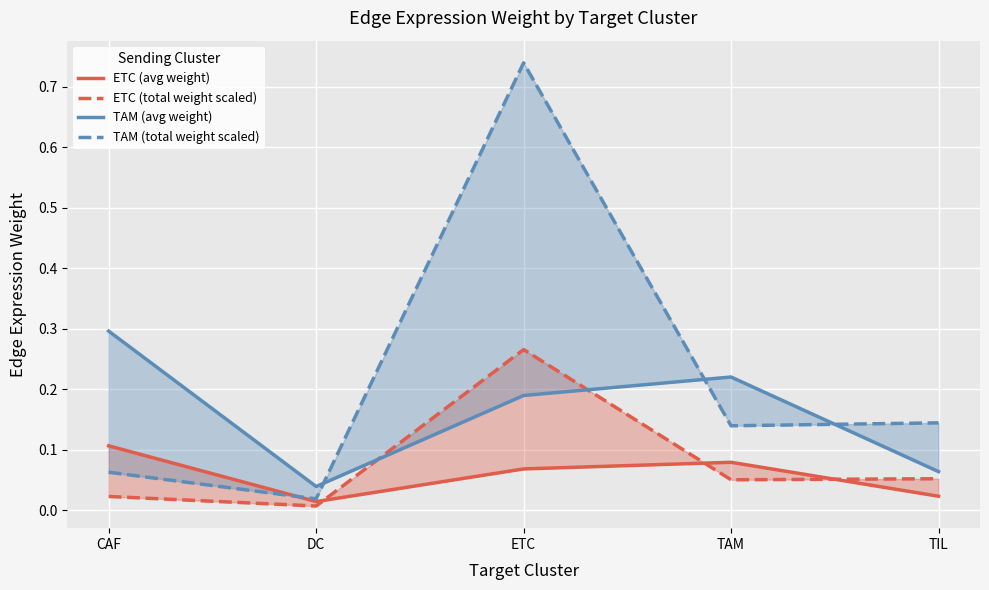

In TAM (avg weight), how many points are lower than both neighbors (excluding endpoints)?

1